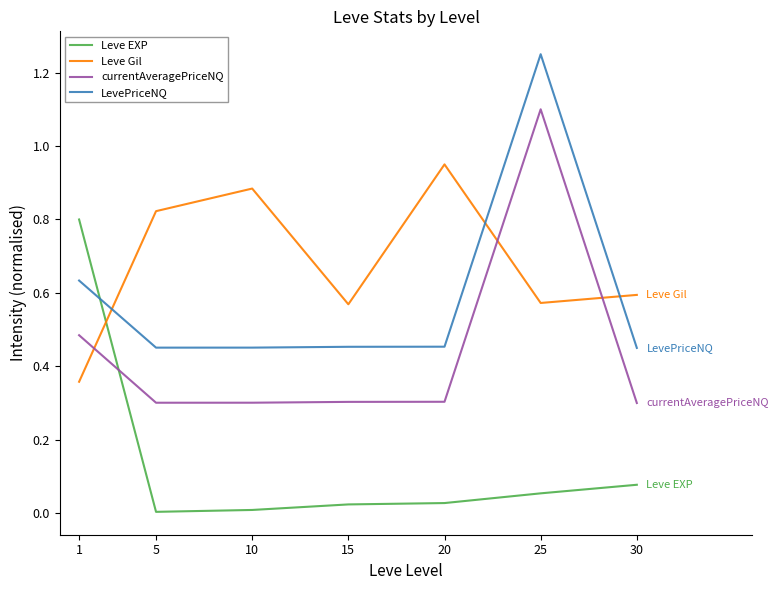

Rank the series by their maximum value, from highest to lowest.

LevePriceNQ, currentAveragePriceNQ, Leve Gil, Leve EXP